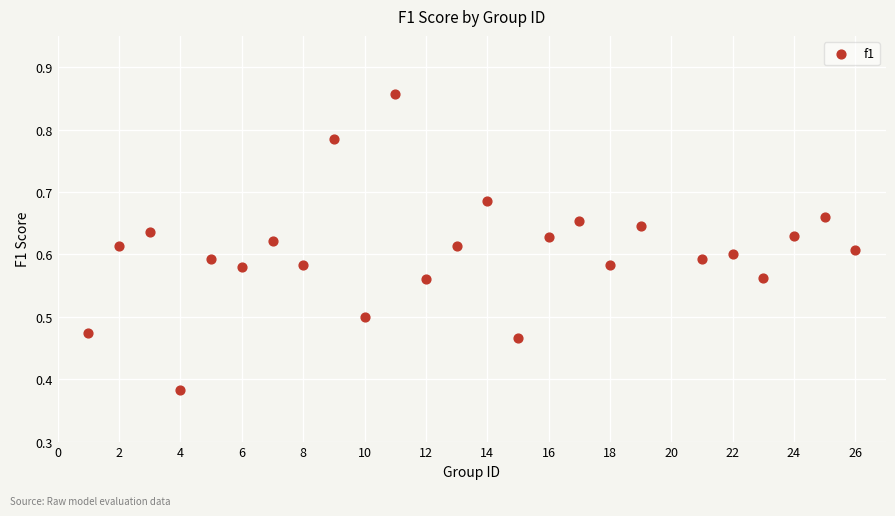

What is the range of X values (max minus min)?

25.0